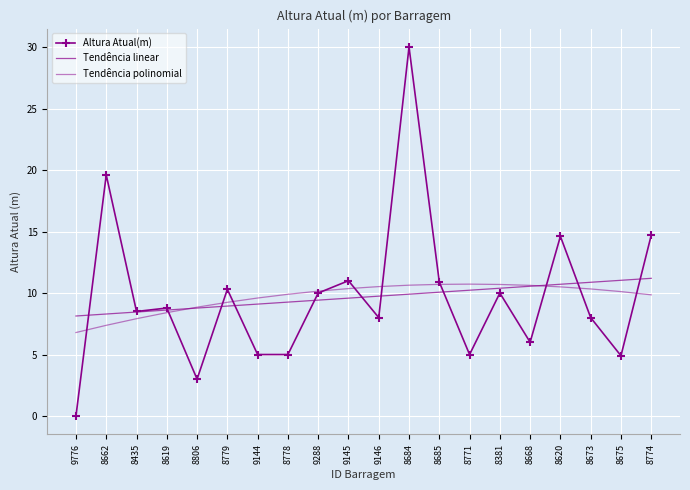

What is the total value across all series at 9144?

23.7